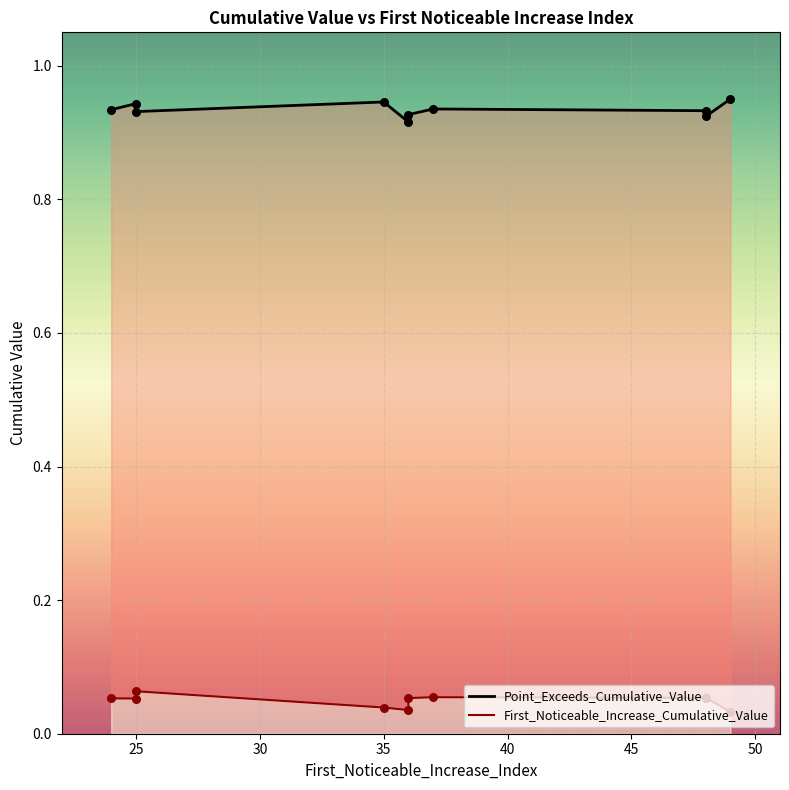

At how many categories does at least one series exceed 0?

10